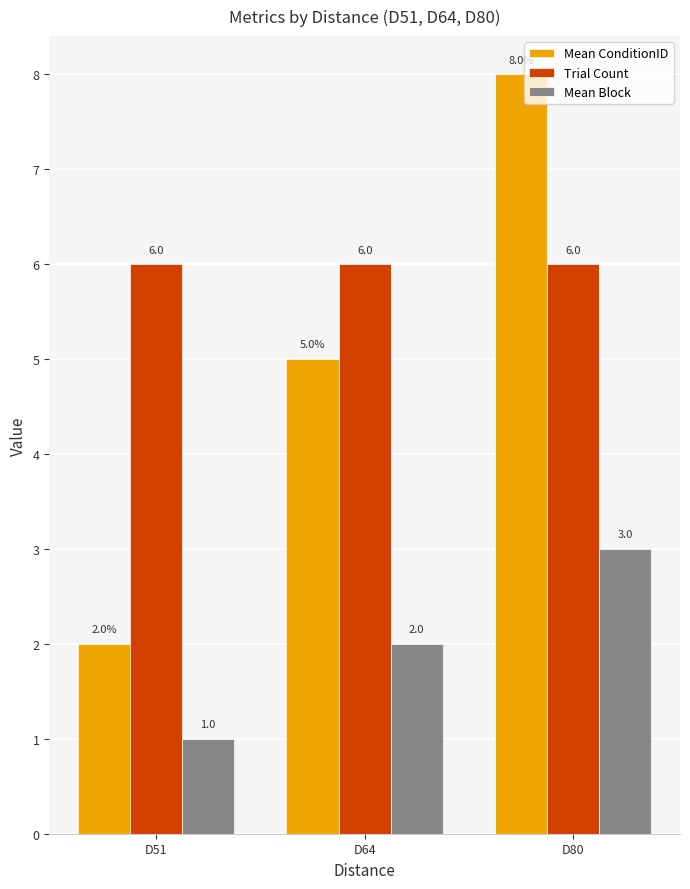

Reading right to left, transcribe all the data shown in this chart.

Mean ConditionID: 8	5	2
Trial Count: 6	6	6
Mean Block: 3	2	1